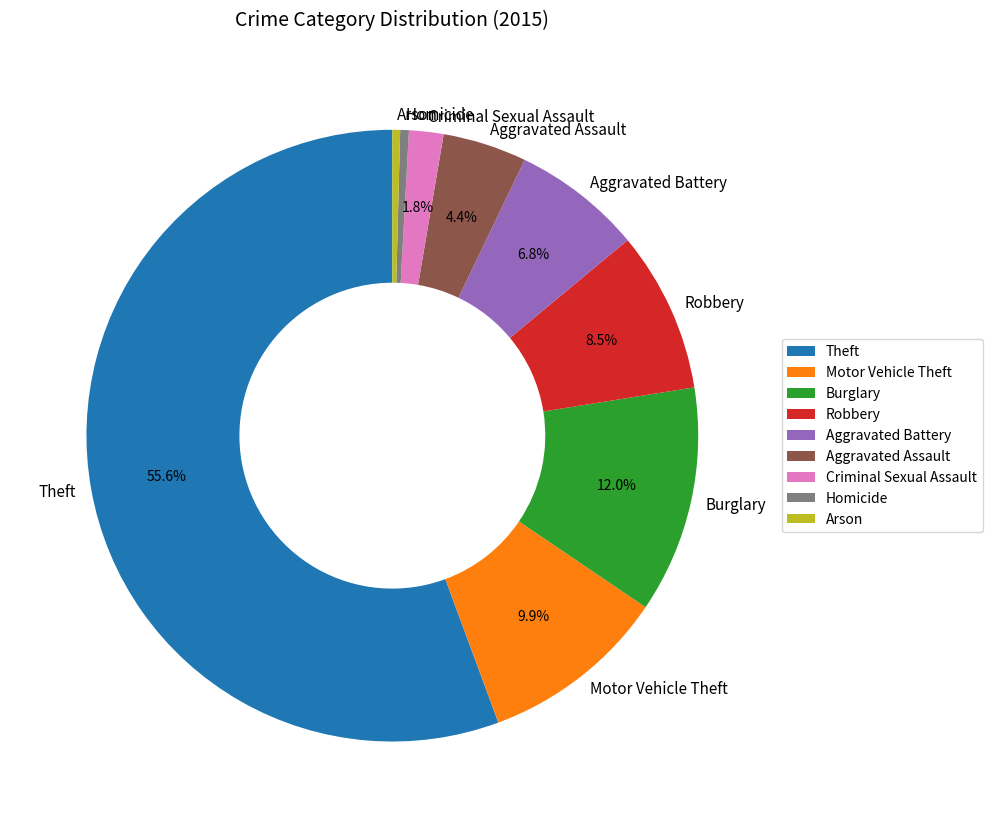

To the nearest percent, what is the combined percentage of Burglary and Criminal Sexual Assault?

14%